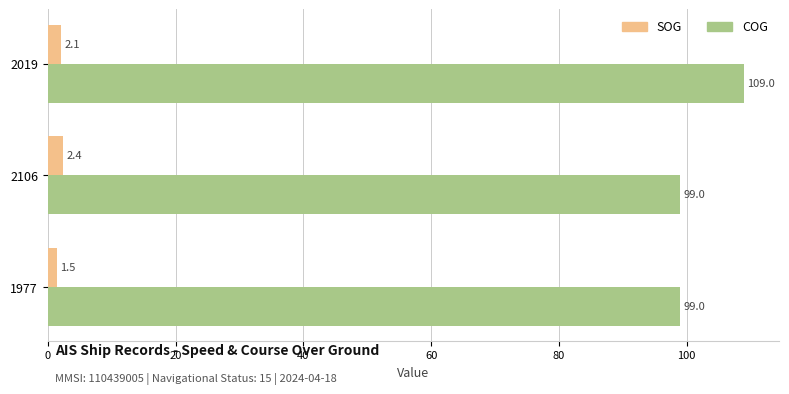

What is the lowest value of the SOG series?

1.5